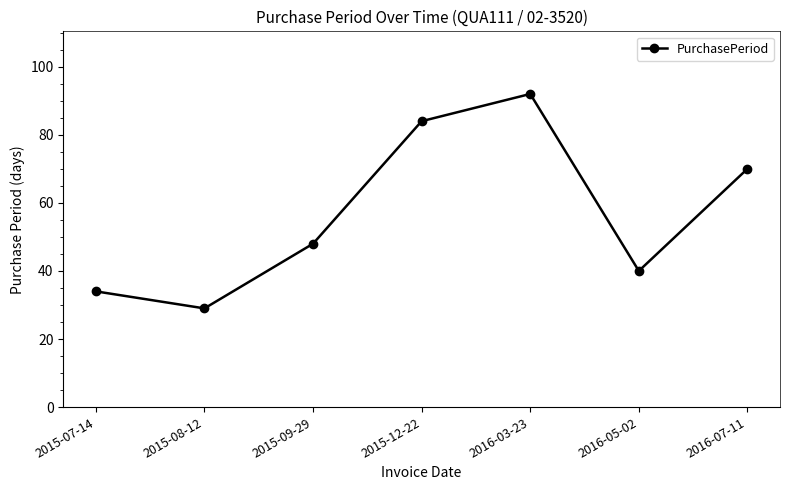

Reading right to left, extract all data points from this chart.

70	40	92	84	48	29	34